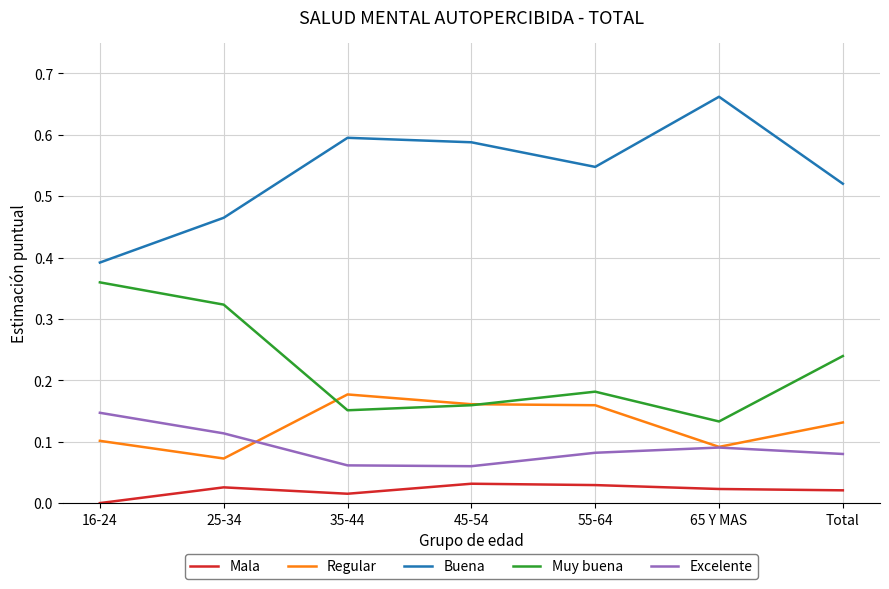

What position from the right is 16-24?

7